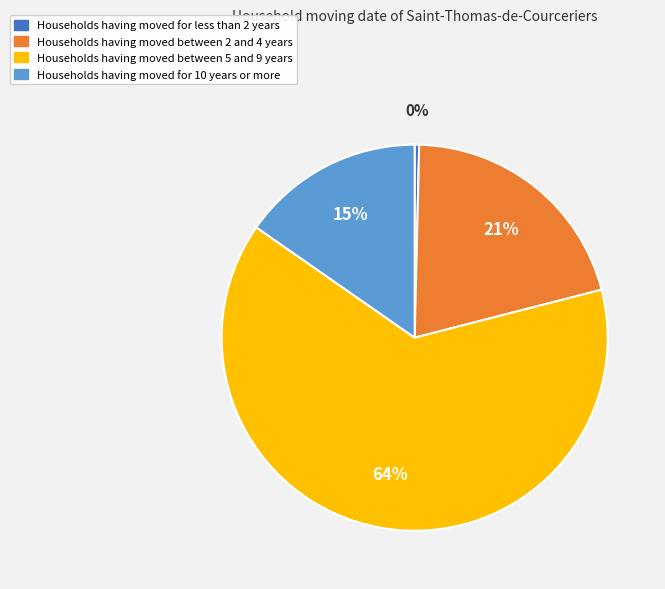

Is there any slice that represents more than half of the pie?

Yes